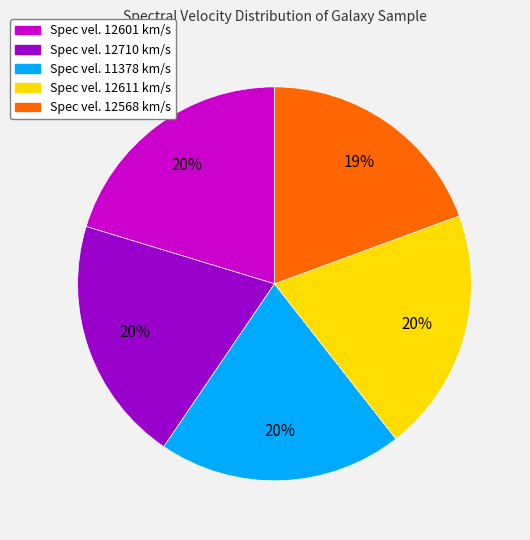

To the nearest percent, what is the difference between the largest and smallest slice percentages?

1%